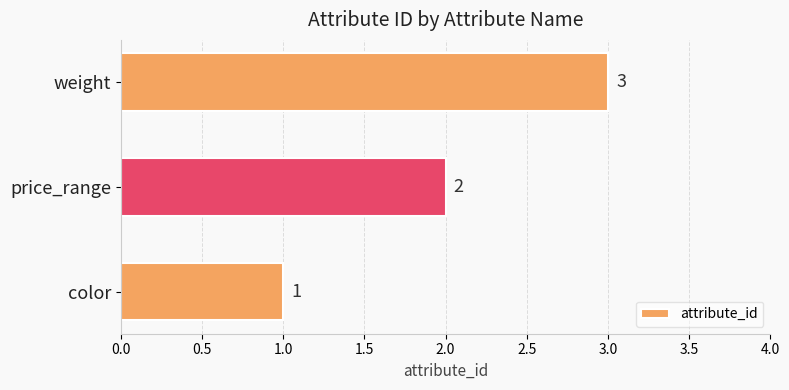

How many values are between 1 and 3?

3